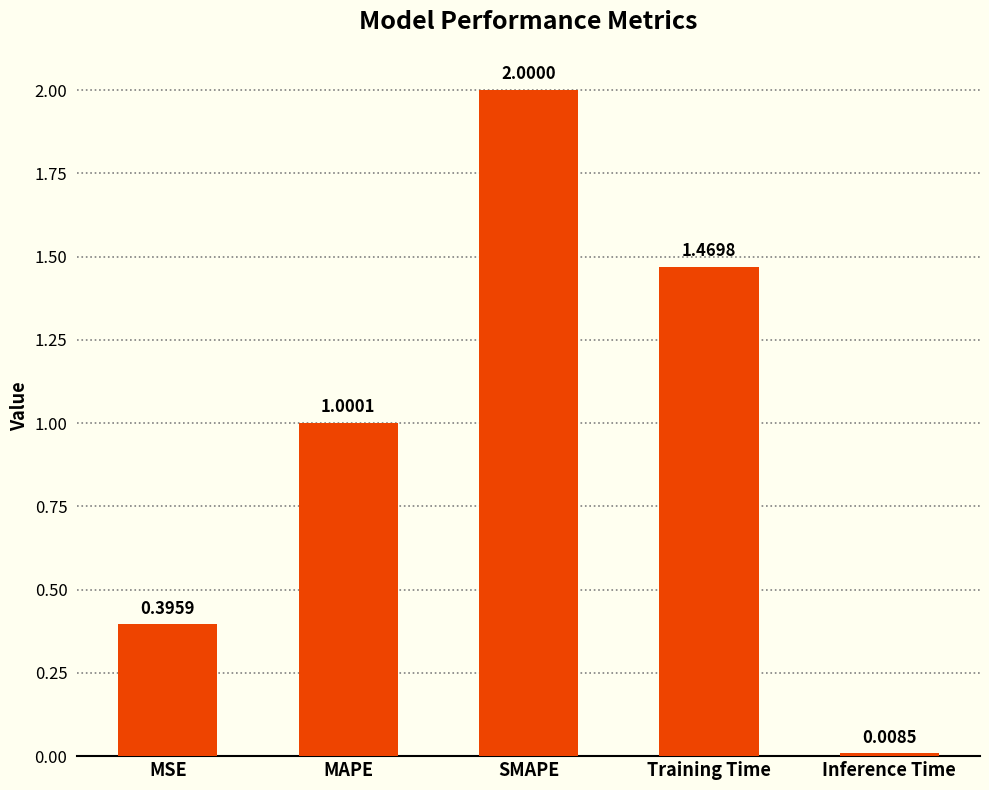

What is the label of the 2nd bar from the left?

MAPE